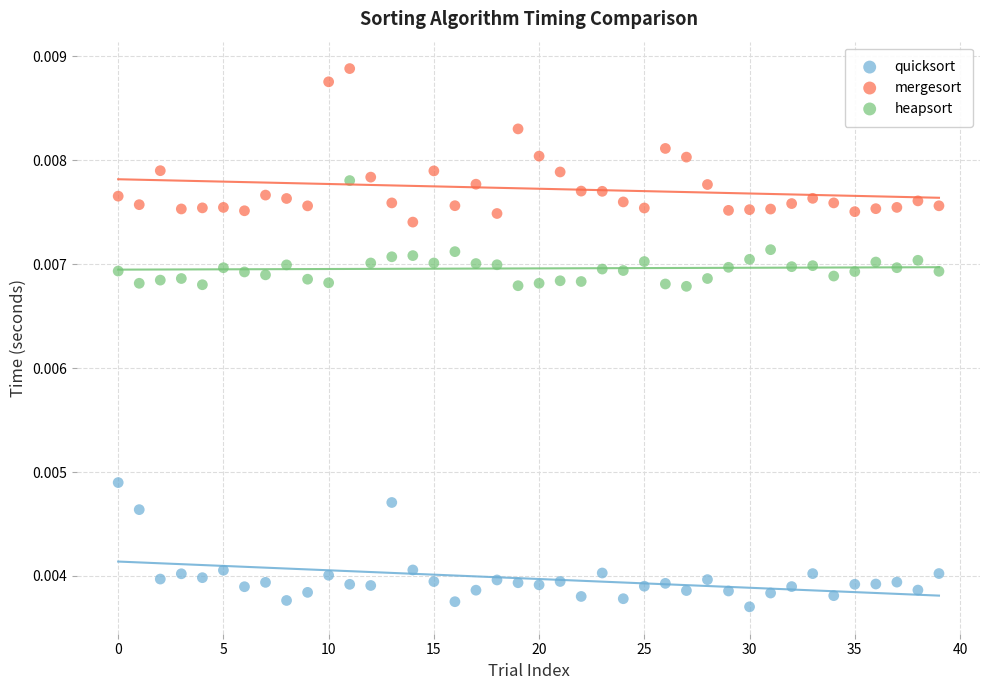

Which series reaches the minimum Y coordinate?

quicksort